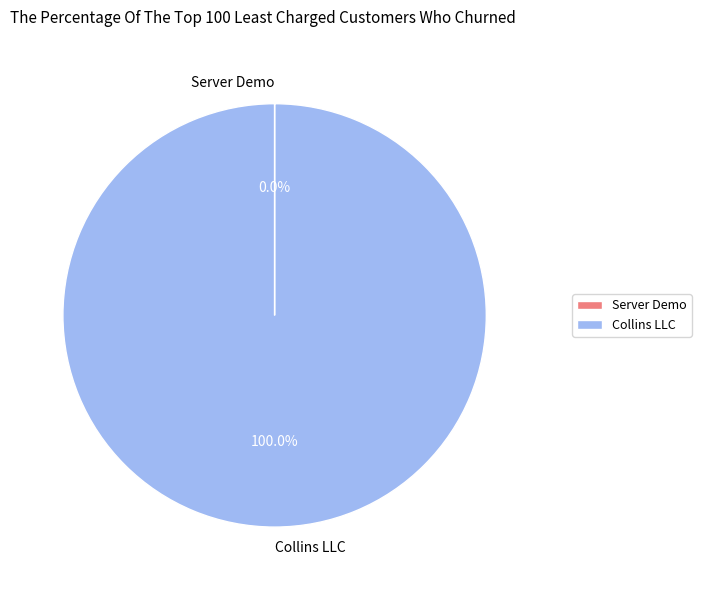

Which slice is the largest?

Collins LLC